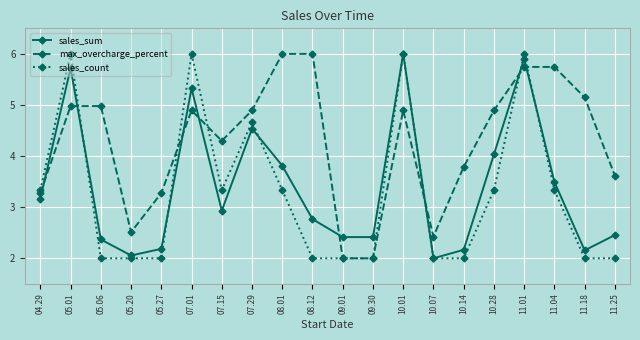

Where is the first local minimum for max_overcharge_percent?

05.20